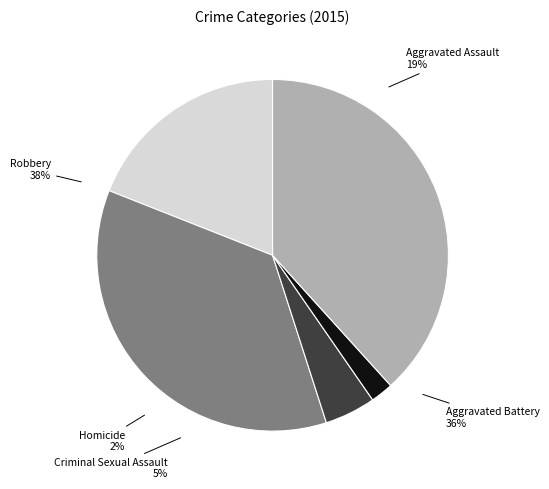

Is it true that Aggravated Battery is 42% of the pie?

False